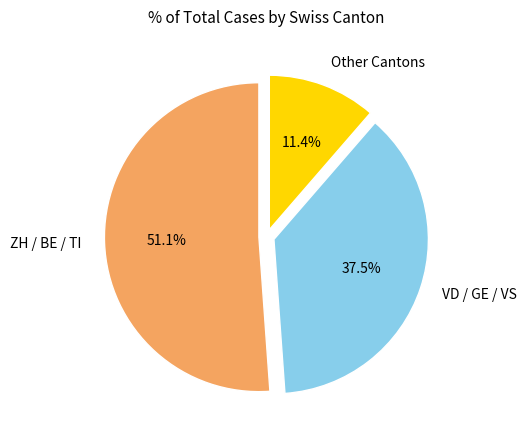

Is the sum of VD / GE / VS and ZH / BE / TI greater than half?

Yes